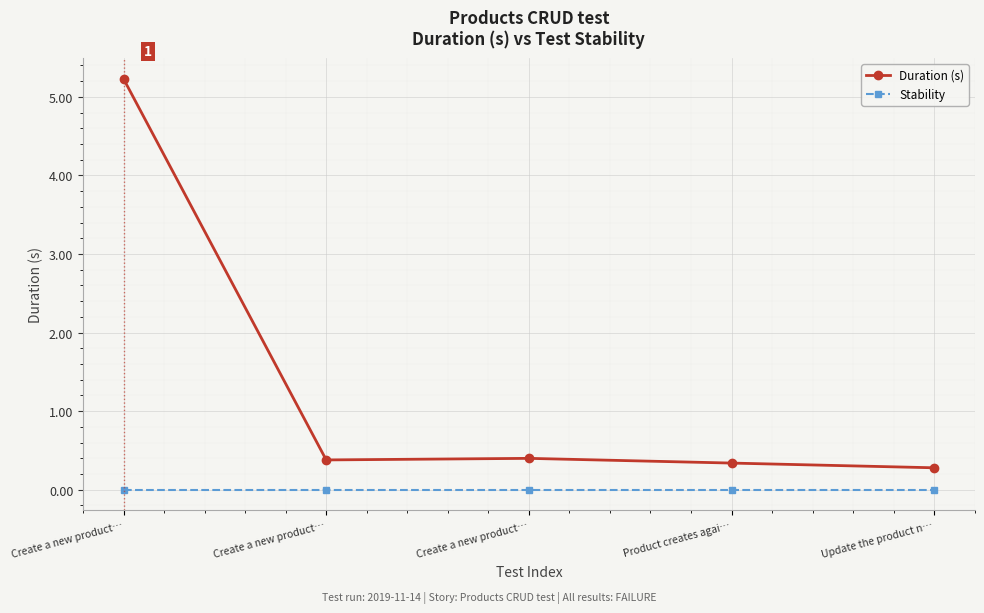

What is the approximate value of Duration (s) at Create a new product…?

5.2